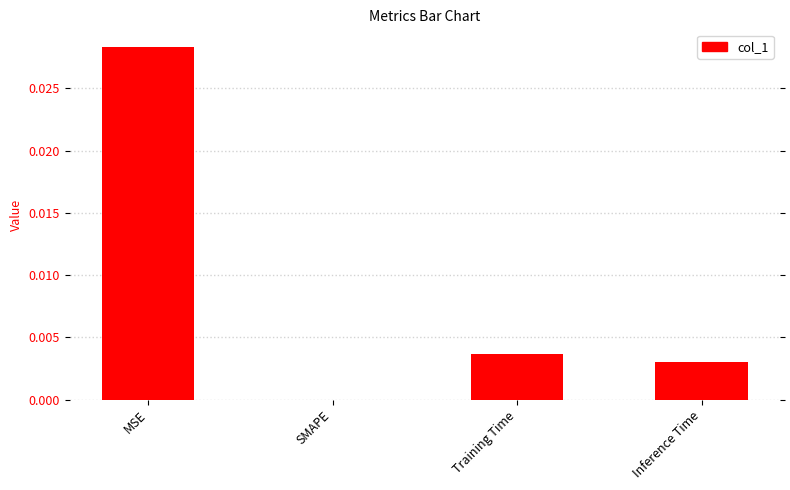

Is it true that the value at MSE is 0.0?

True